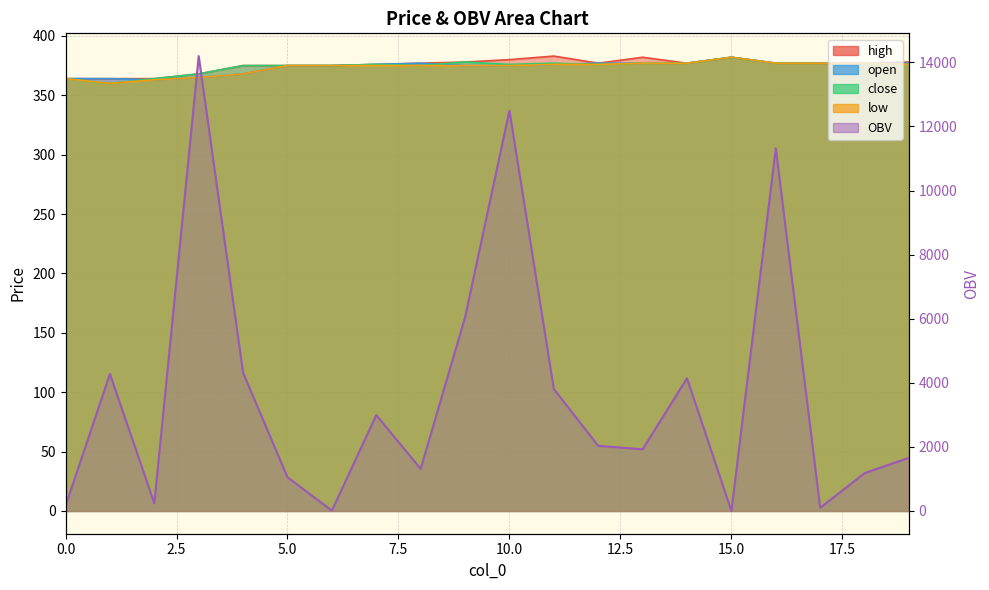

True or false: close and high cross at least once.

False